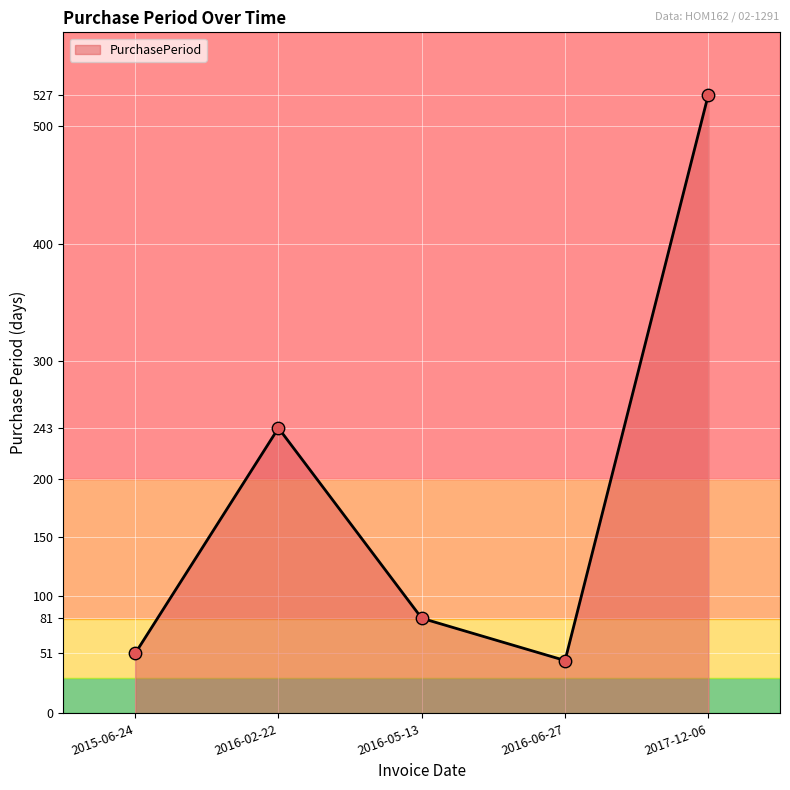

What is the change in value from 2015-06-24 to 2016-05-13?

+30